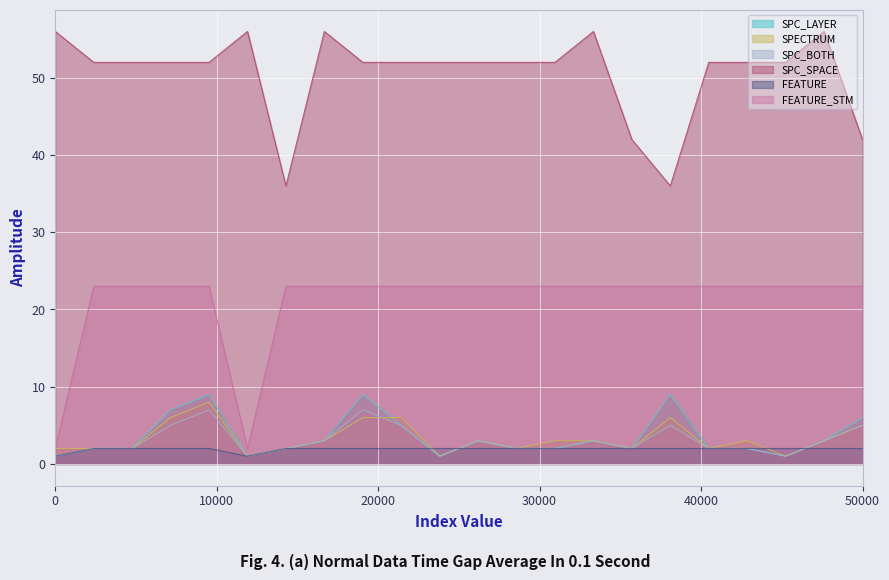

What are all the series names shown in the legend?

SPC_LAYER, SPECTRUM, SPC_BOTH, SPC_SPACE, FEATURE, FEATURE_STM